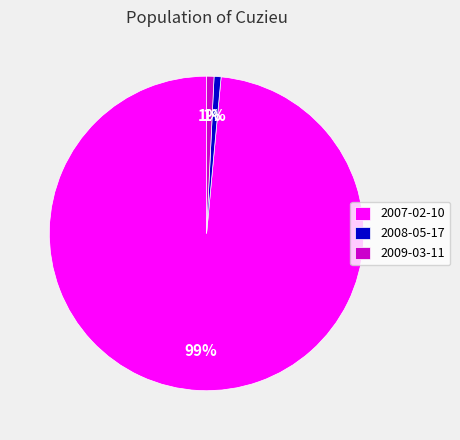

To the nearest percent, what is the average slice percentage?

33%